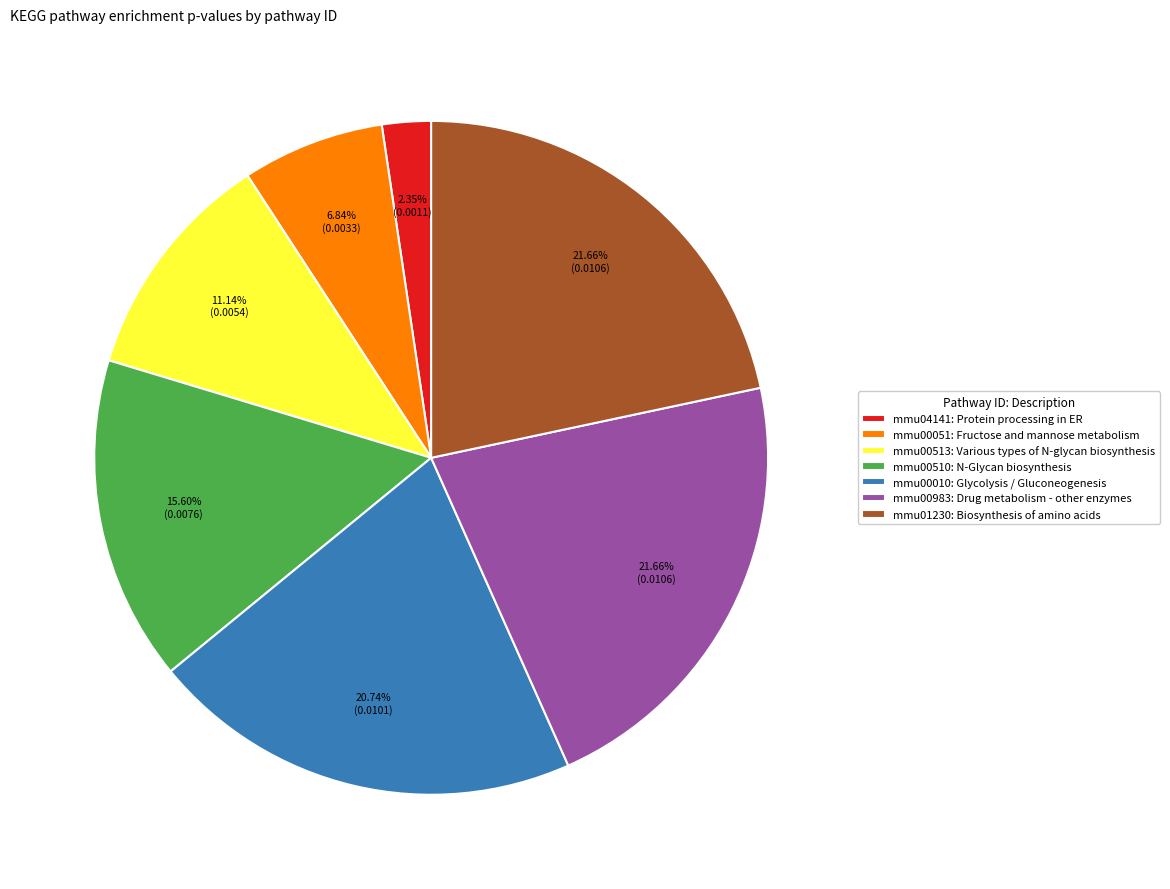

Is there a majority slice in this chart?

No